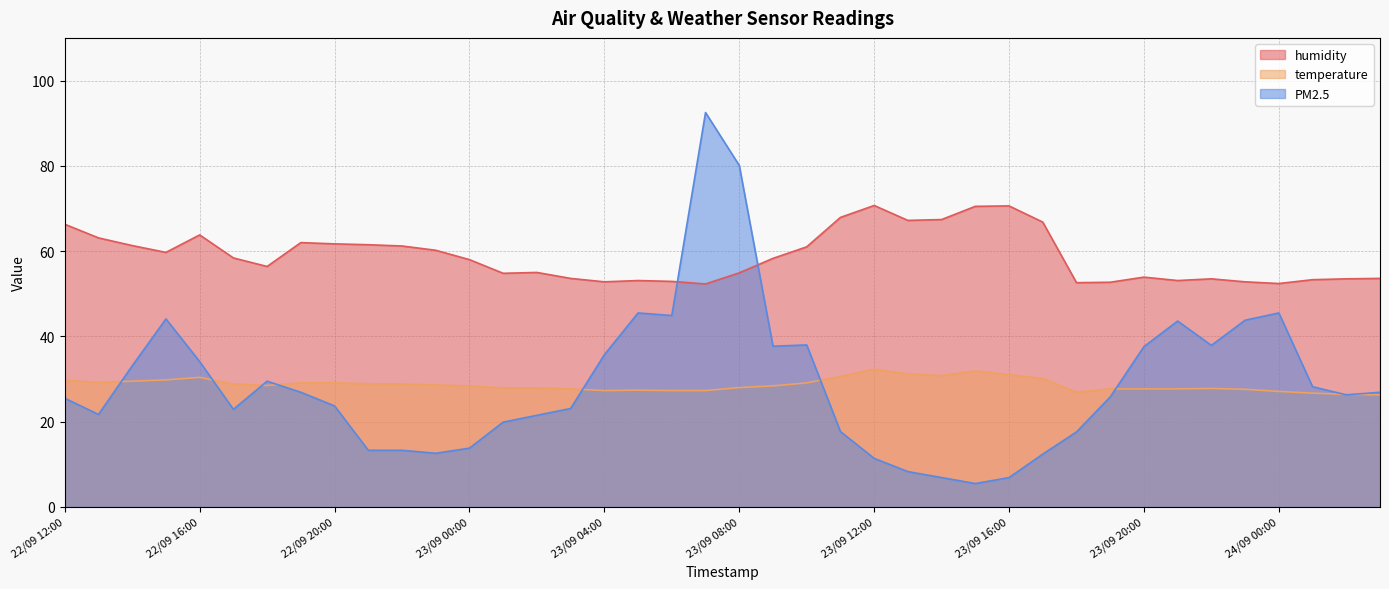

Where does the temperature series first go above 28?

22/09 12:00